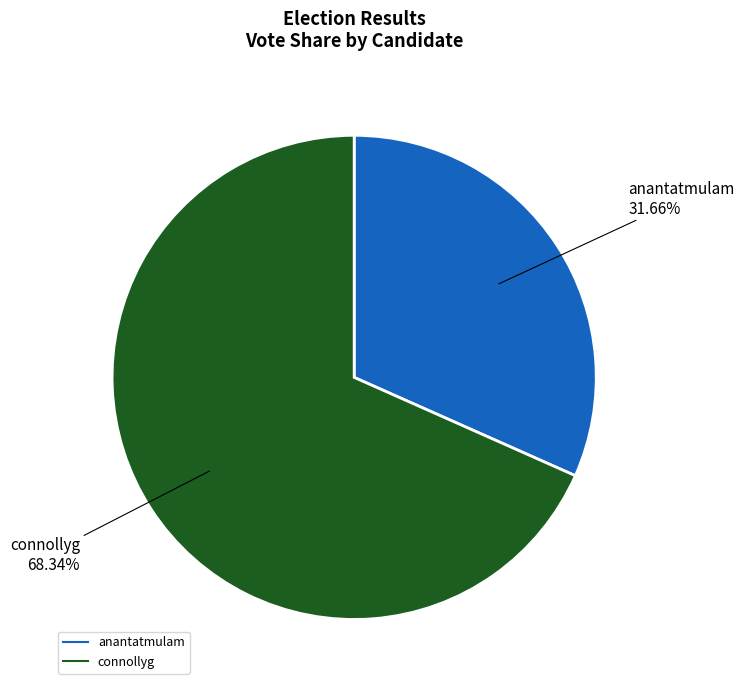

Is there a majority slice in this chart?

Yes